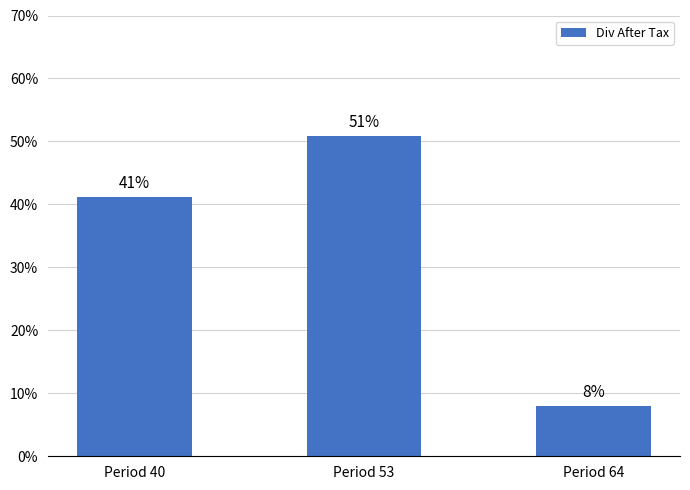

Where does the data first go above 41?

Period 40